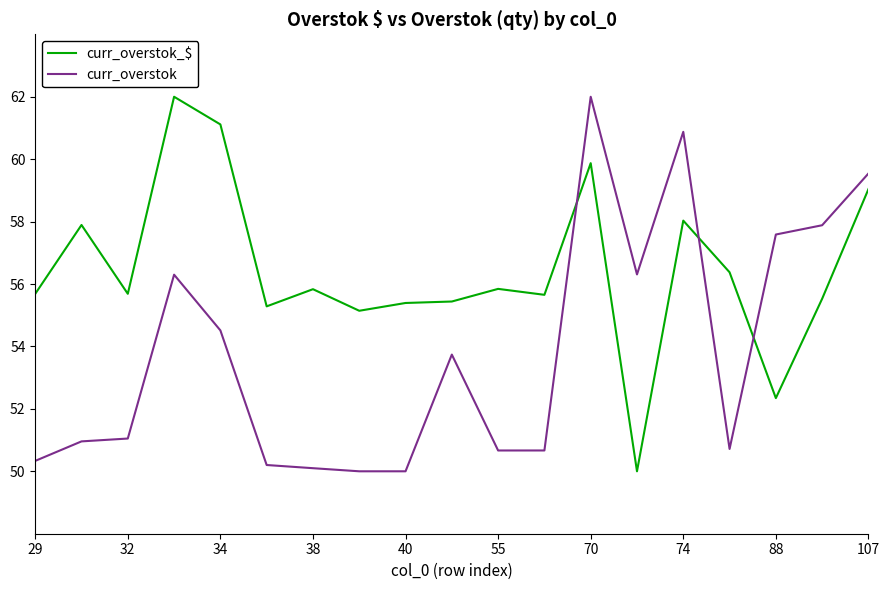

What is the sum of all curr_overstok_$ values?

1072.2